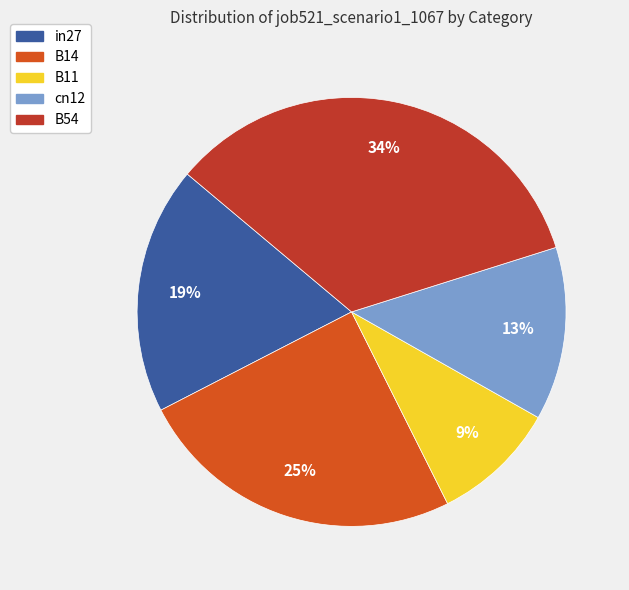

What is the smallest slice in the pie chart?

B11